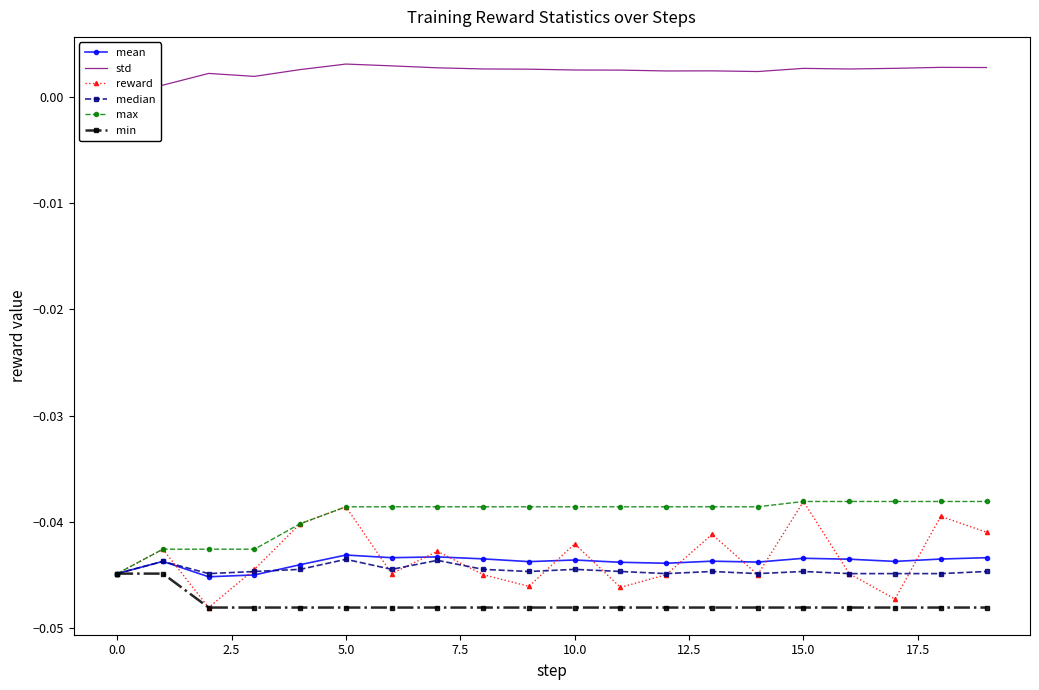

What is the label of the 8th point from the right?

12